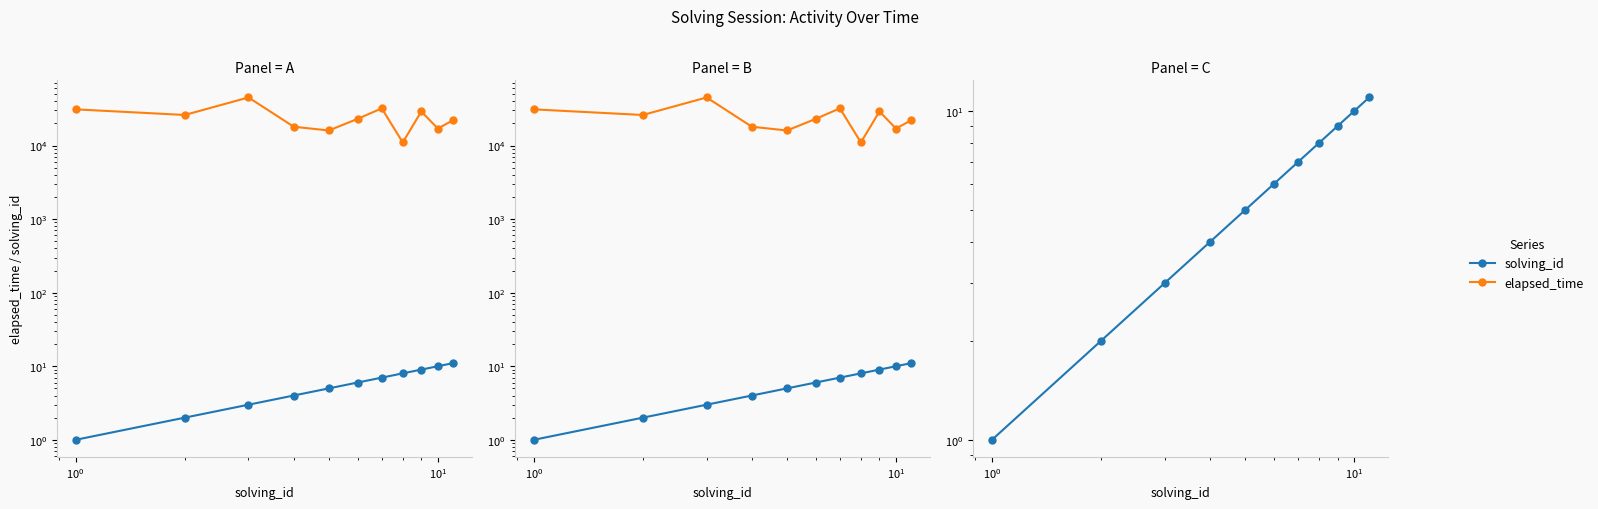

What is the value of the elapsed_time point at the 6th from the left?

23000